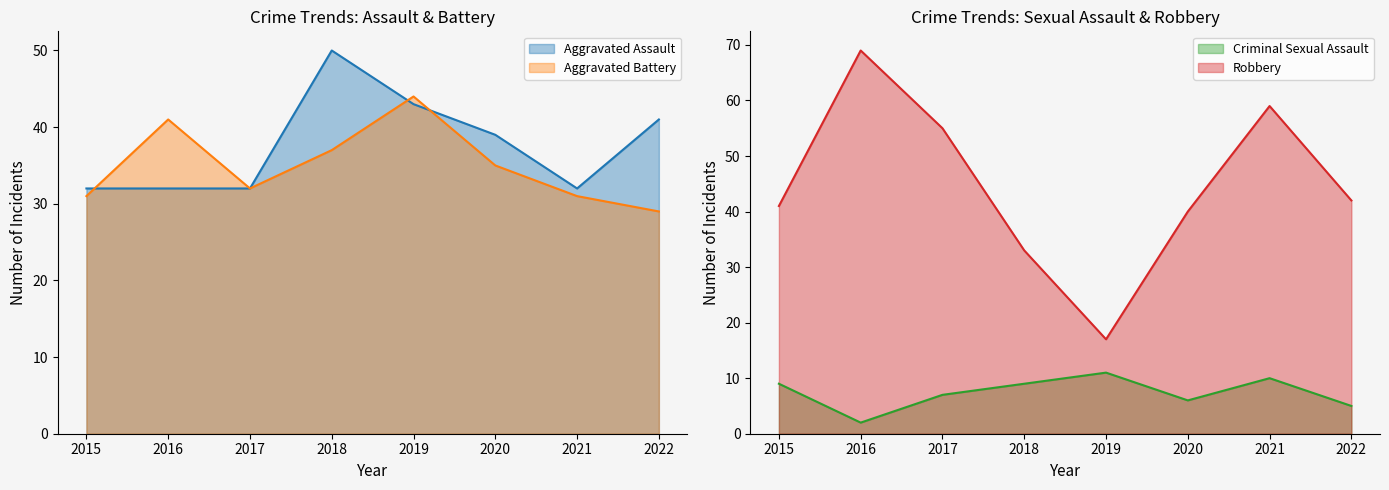

Reading right to left, extract all data points from this chart.

Aggravated Assault: 2022=41	2021=32	2020=39	2019=43	2018=50	2017=32	2016=32	2015=32
Aggravated Battery: 2022=29	2021=31	2020=35	2019=44	2018=37	2017=32	2016=41	2015=31
Criminal Sexual Assault: 2022=5	2021=10	2020=6	2019=11	2018=9	2017=7	2016=2	2015=9
Robbery: 2022=42	2021=59	2020=40	2019=17	2018=33	2017=55	2016=69	2015=41